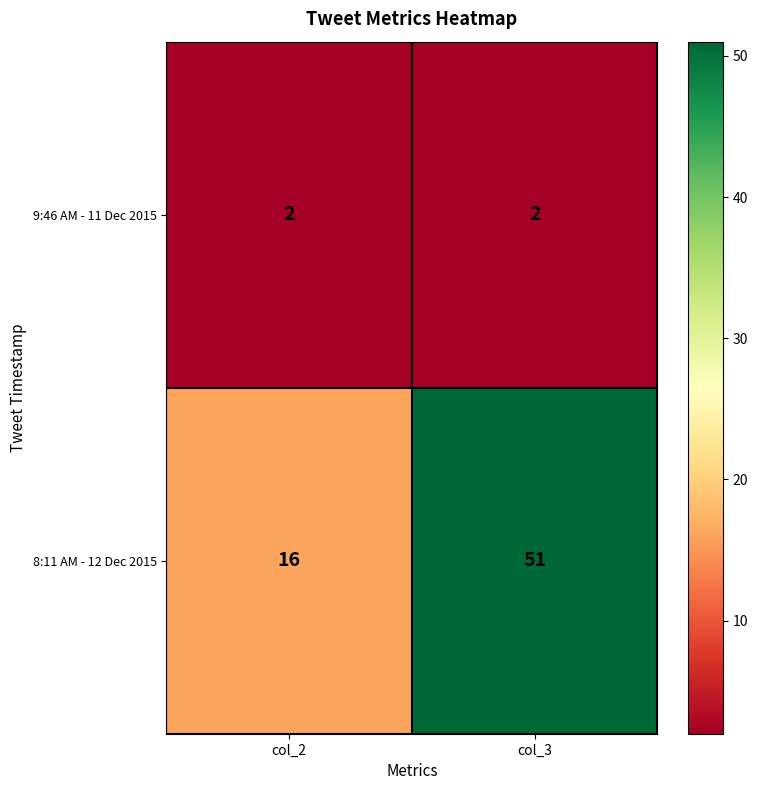

At which label is 8:11 AM - 12 Dec 2015 closest to 33?

col_2